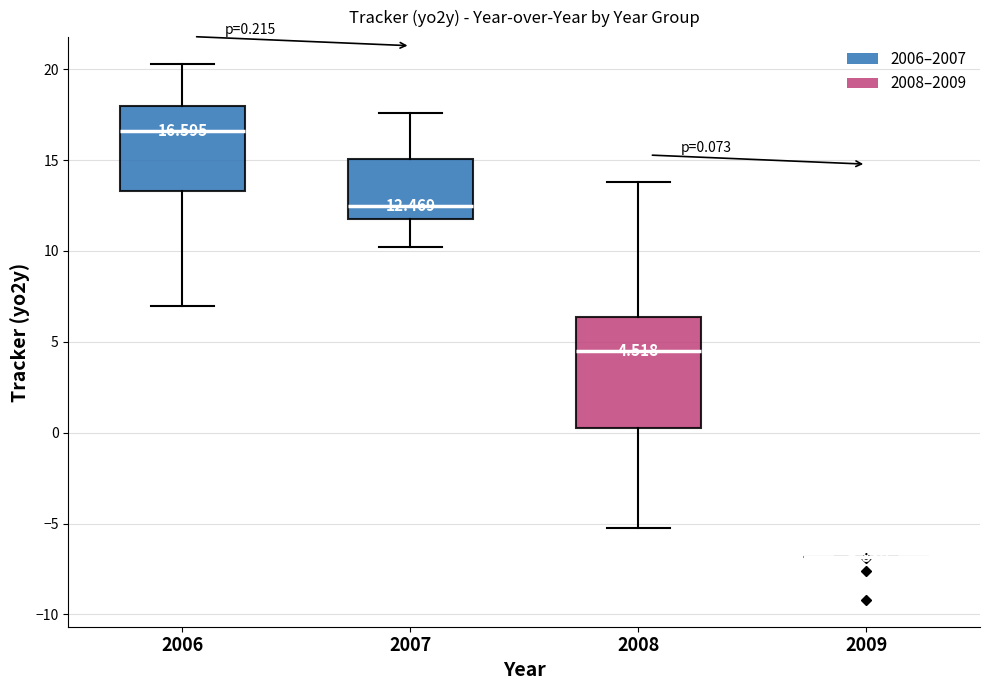

Comparing the boxes themselves (not the whiskers), which one is the tallest?

2008